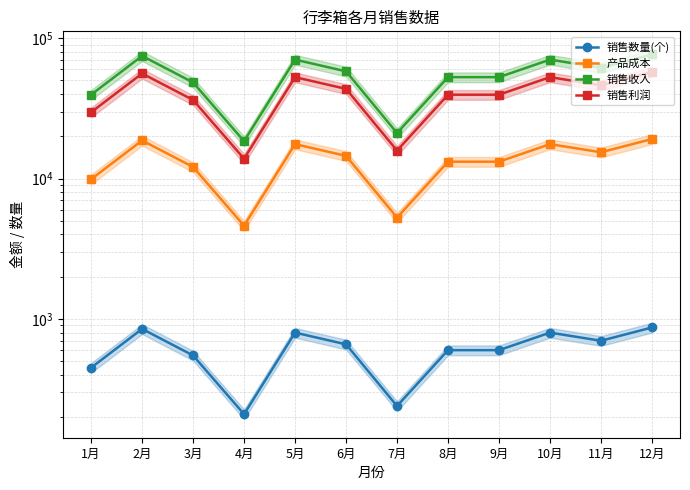

What value does the 销售利润 series have at 8月, to the nearest 10?

39600